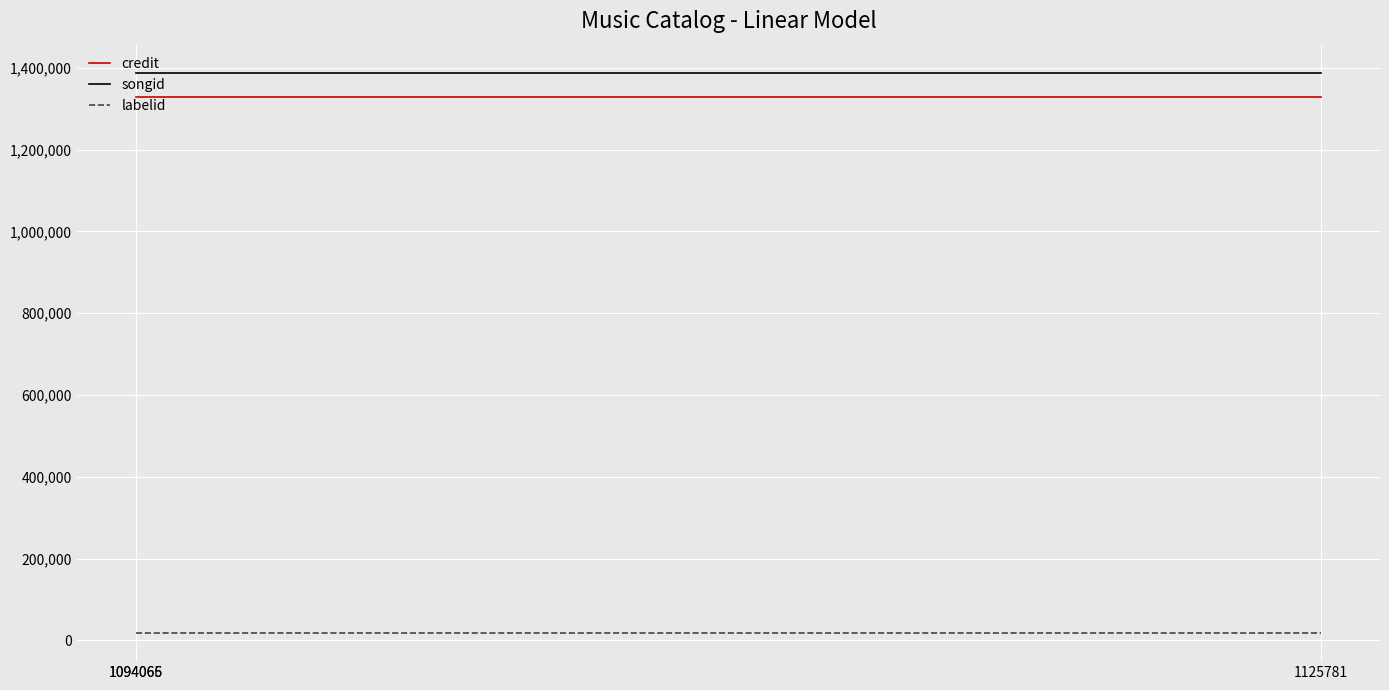

At how many categories does at least one series exceed 720890?

3